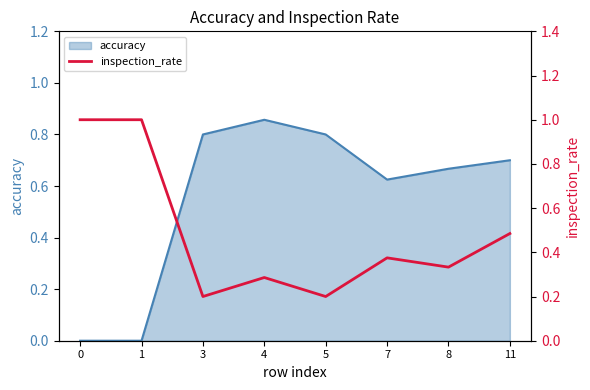

True or false: accuracy has a value of 0.8 at 5.

True